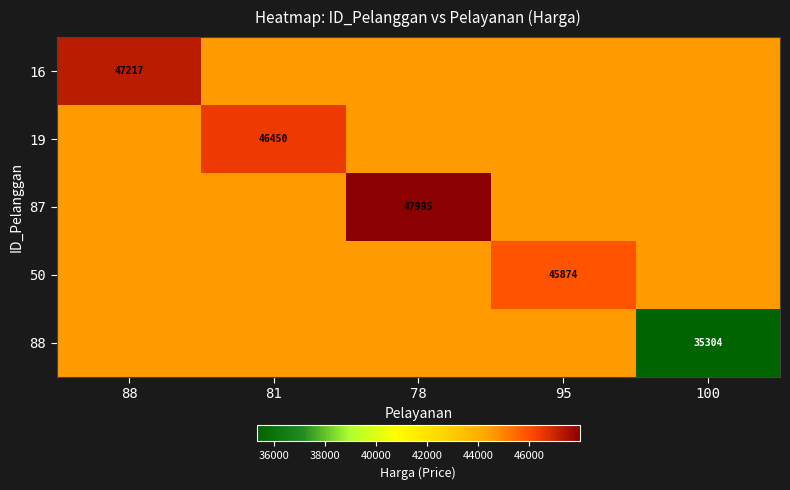

Is it true that 50 equals 45874 at 95?

True